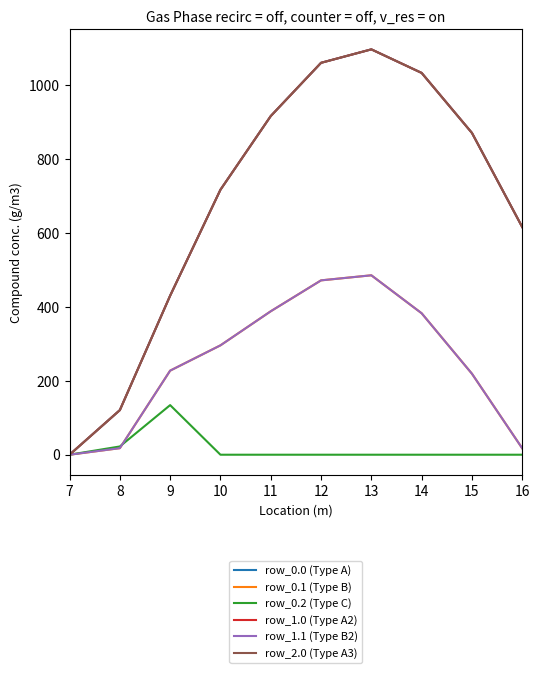

What is the spread (max minus min) of values at 15?

870.6